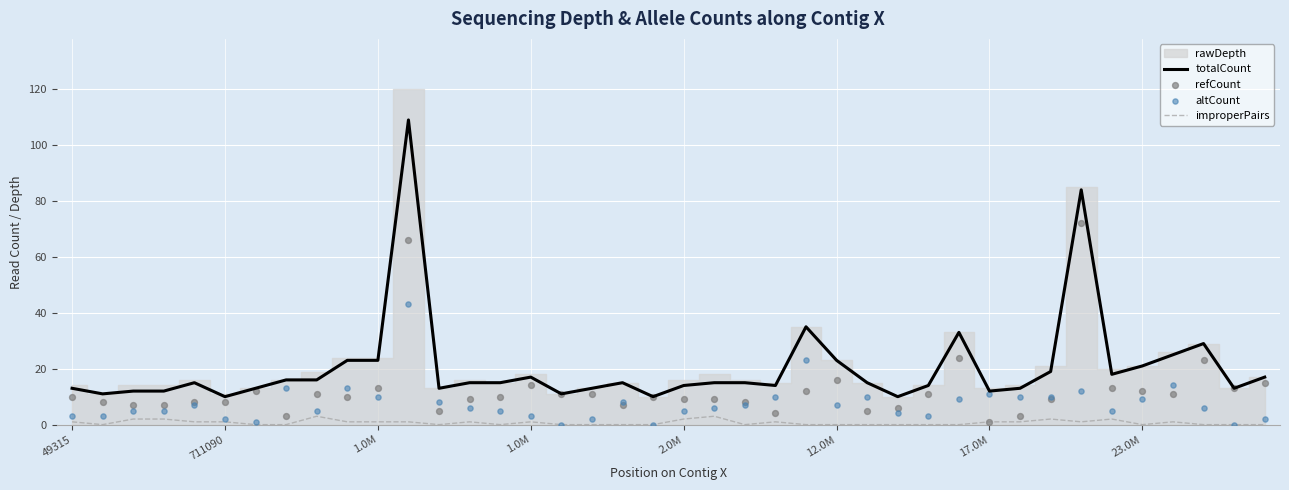

Which series contains the highest Y value?

totalCount